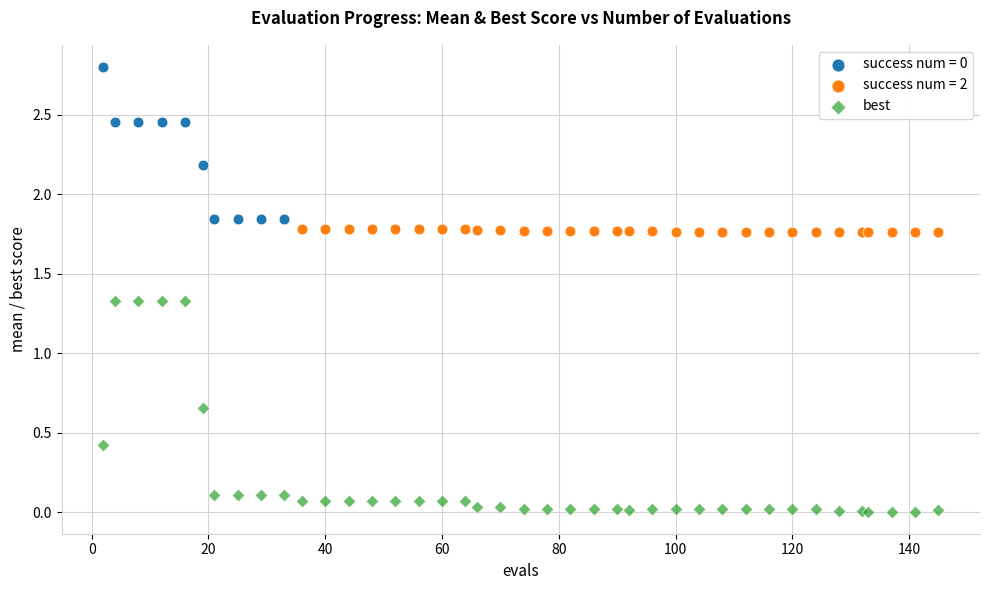

Which series contains the lowest Y value?

best